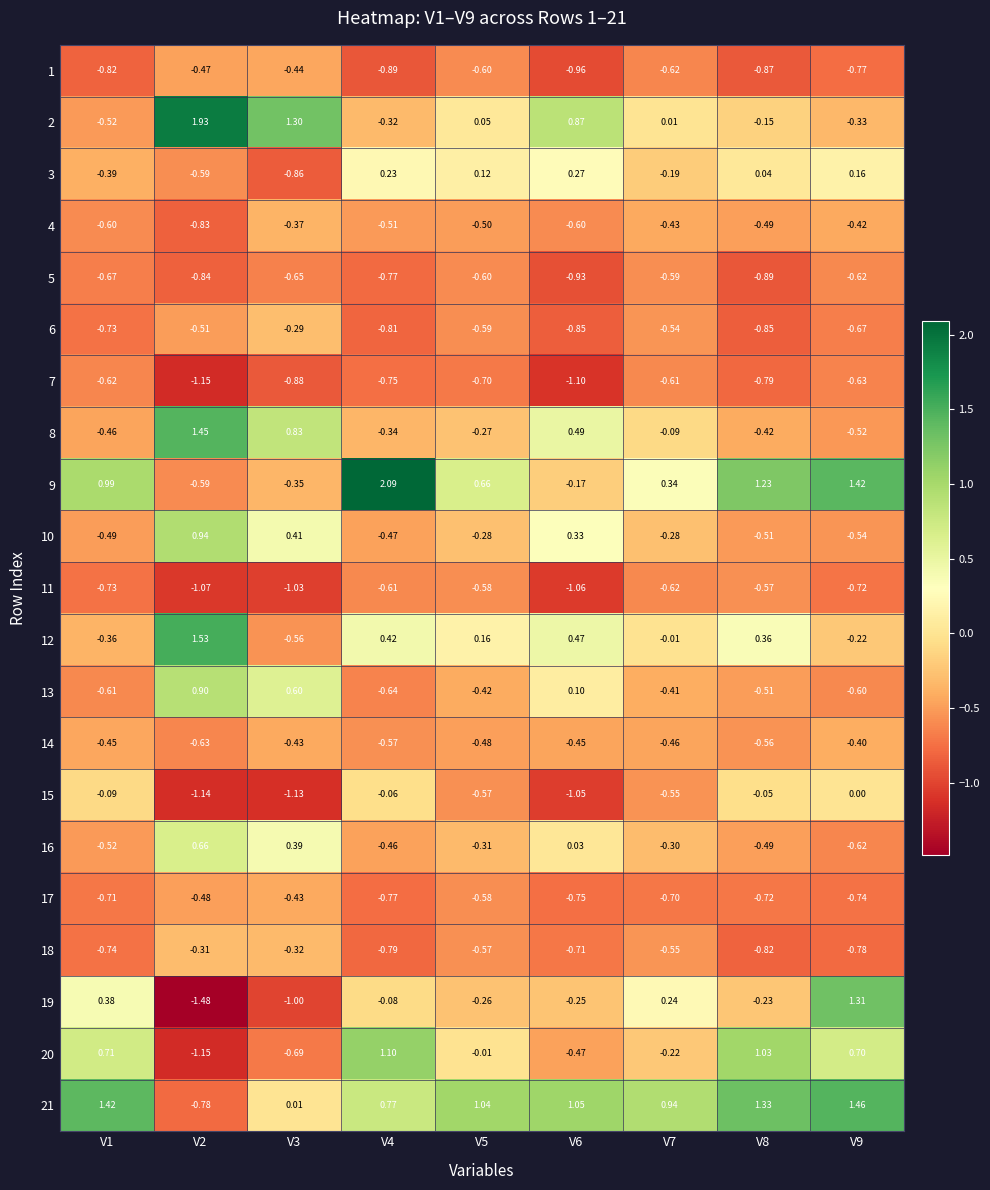

Is the value of 16 at V7 greater than the value of 21 at V8?

No